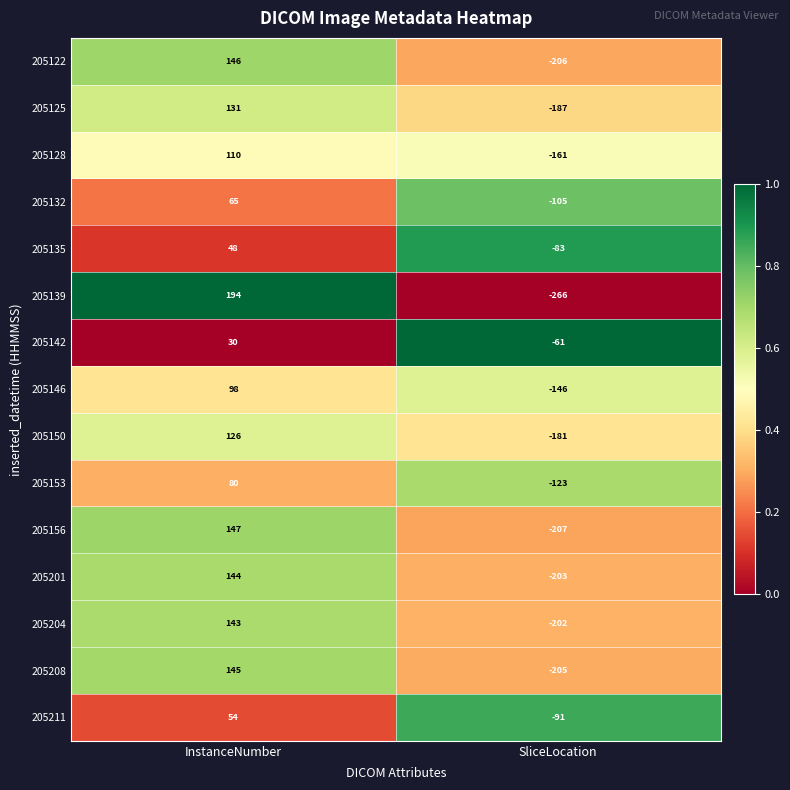

Which label corresponds to the largest value in the chart?

InstanceNumber